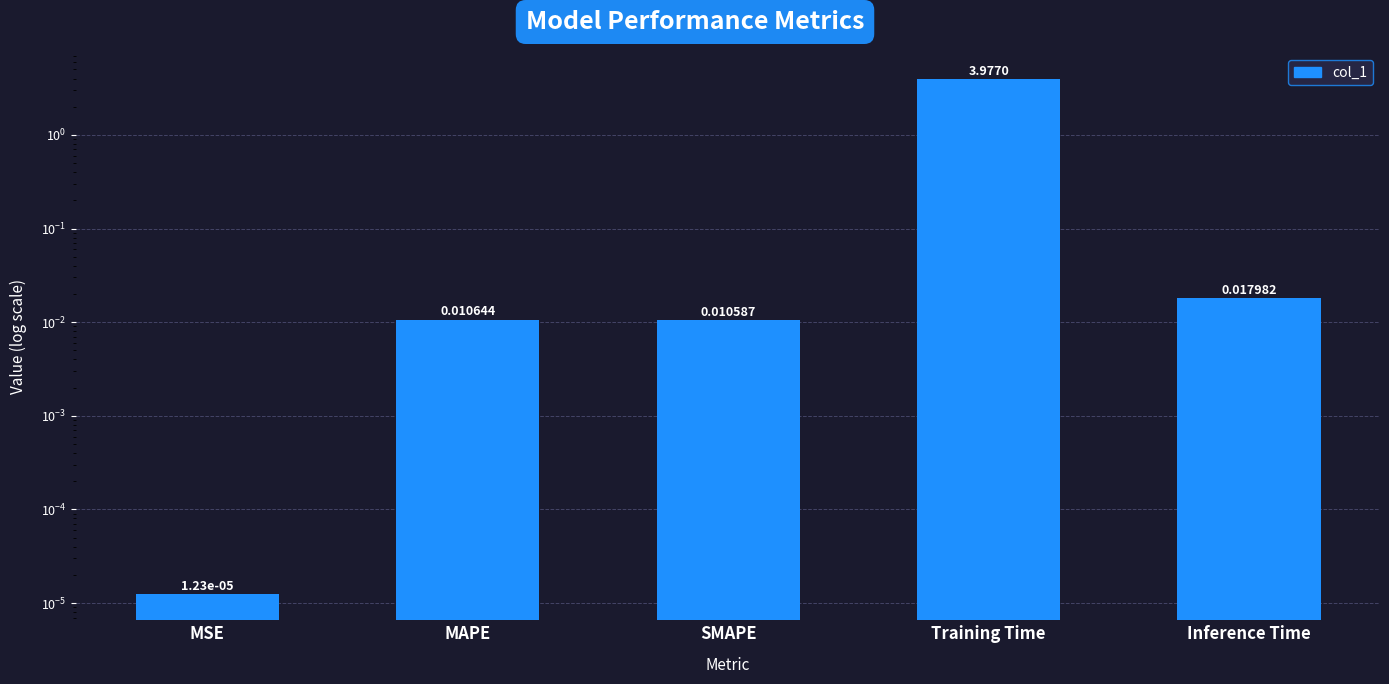

Where is the data nearest to the value 1?

Inference Time